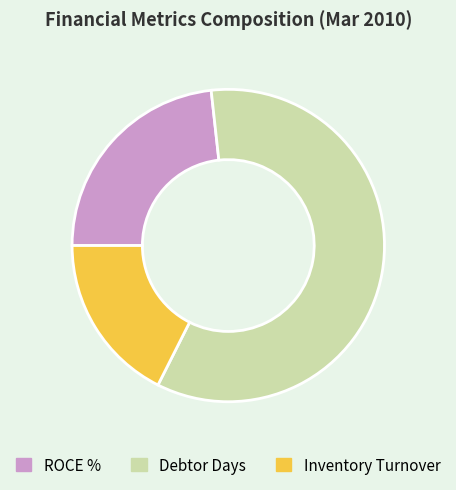

Combined, do ROCE % and Inventory Turnover account for over 50%?

No